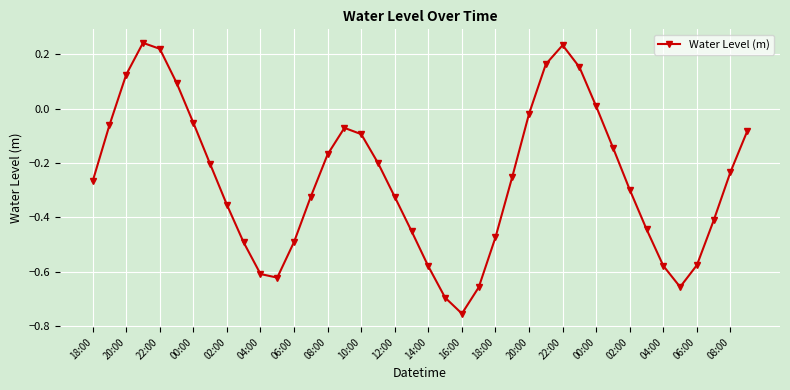

How many points are lower than both their immediate neighbors (excluding endpoints)?

3